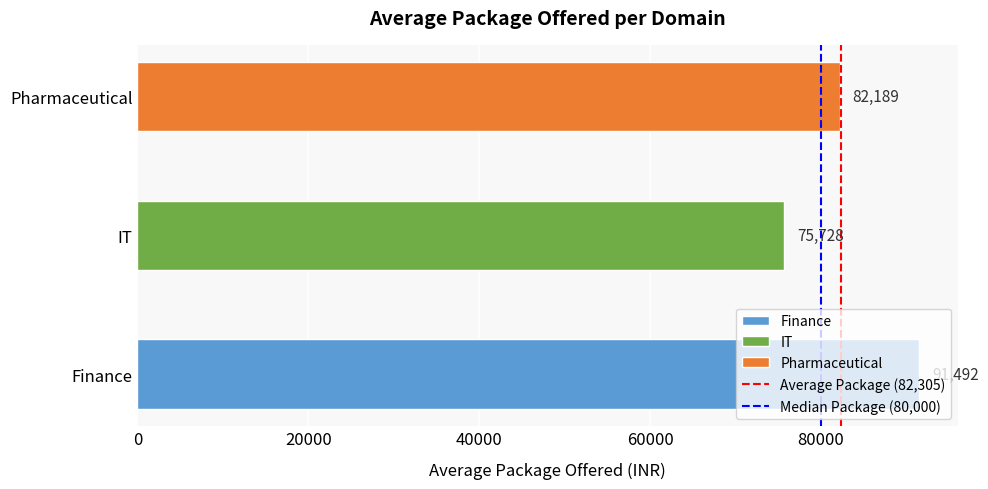

What is the greatest value displayed?

91492.3